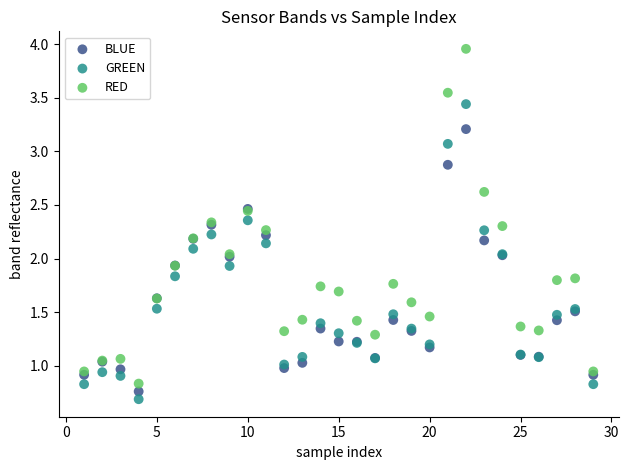

Which series reaches the maximum Y coordinate?

RED